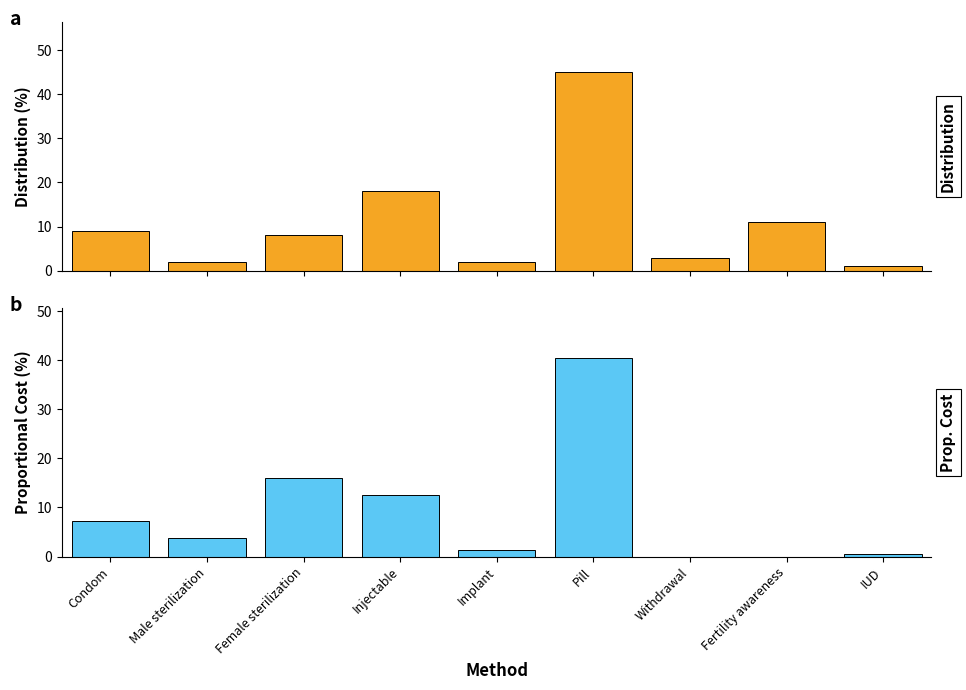

At which category is the sum across all series the highest?

Pill